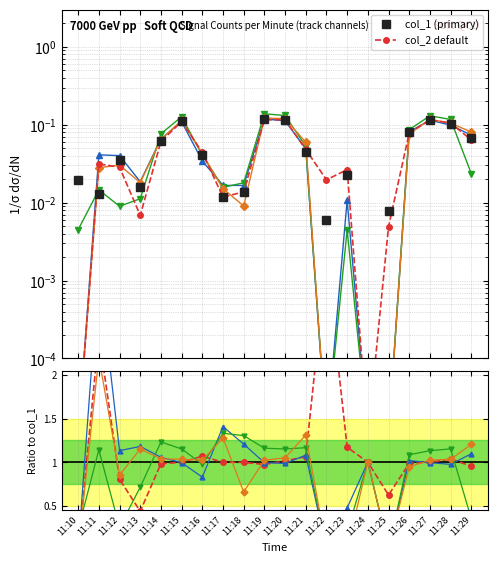

Which series has the largest total across all categories?

col_5